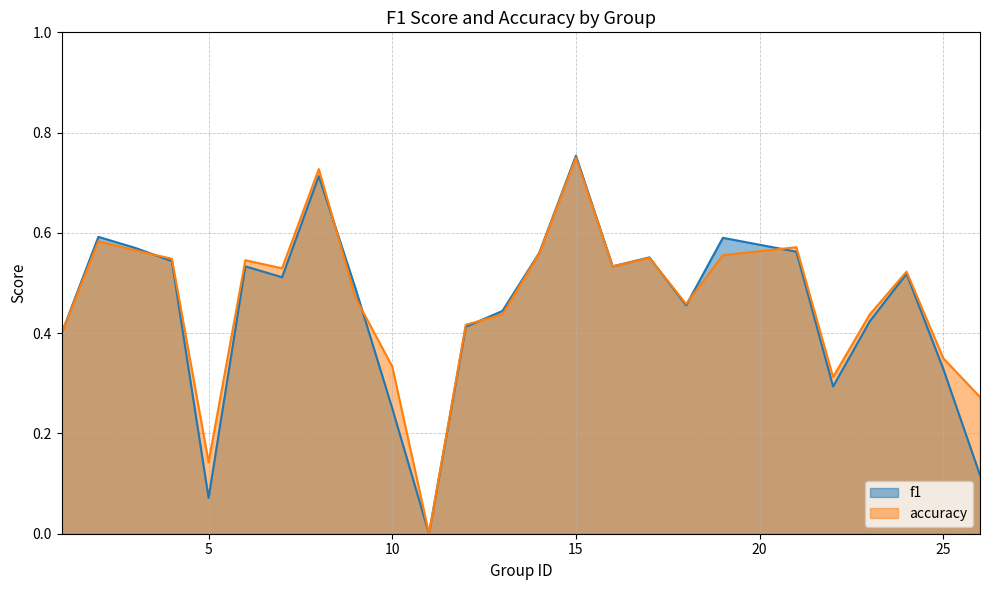

Reading right to left, list all the values displayed in this chart.

f1: 0.1	0.3	0.5	0.4	0.3	0.6	0.6	0.5	0.6	0.5	0.8	0.6	0.4	0.4	0.0	0.2	0.5	0.7	0.5	0.5	0.1	0.5	0.6	0.6	0.4
accuracy: 0.3	0.3	0.5	0.4	0.3	0.6	0.6	0.5	0.6	0.5	0.8	0.6	0.4	0.4	0.0	0.3	0.5	0.7	0.5	0.5	0.1	0.5	0.6	0.6	0.4